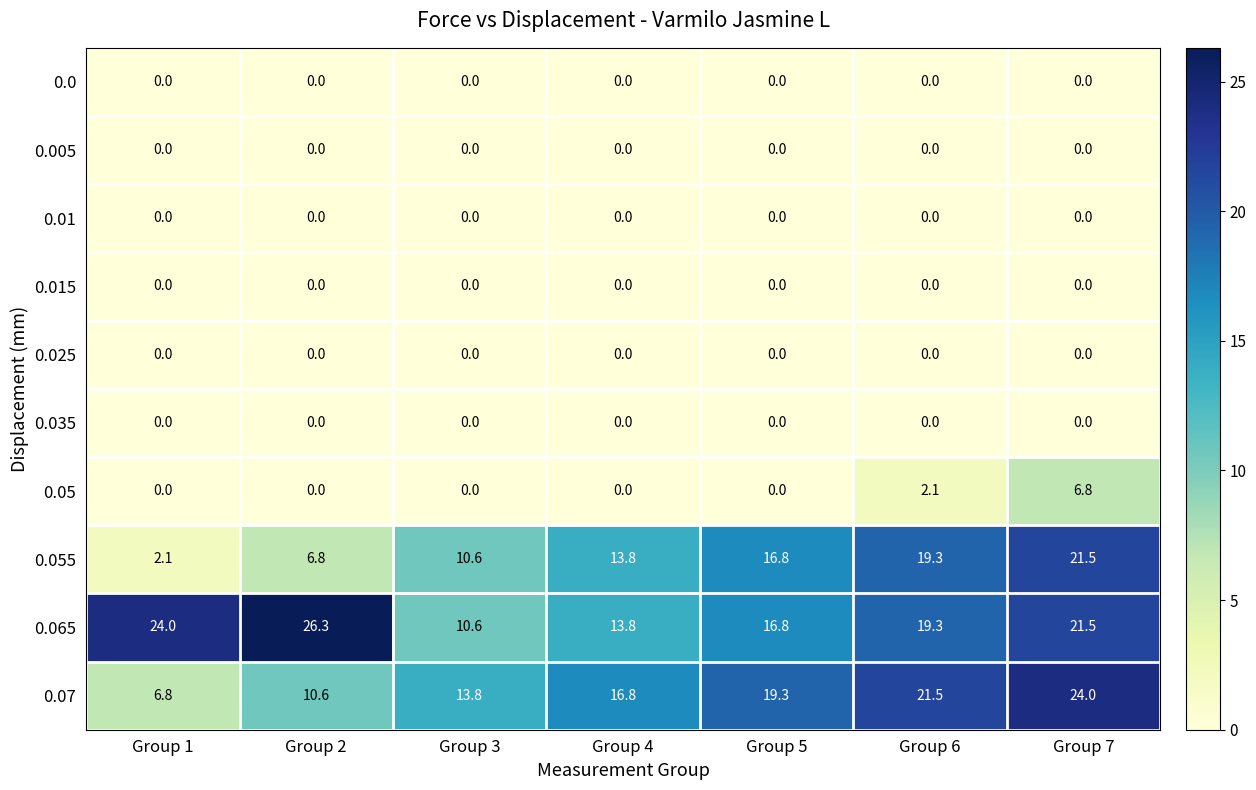

The 0.065 series shows 5.9 at Group 1. True or false?

False